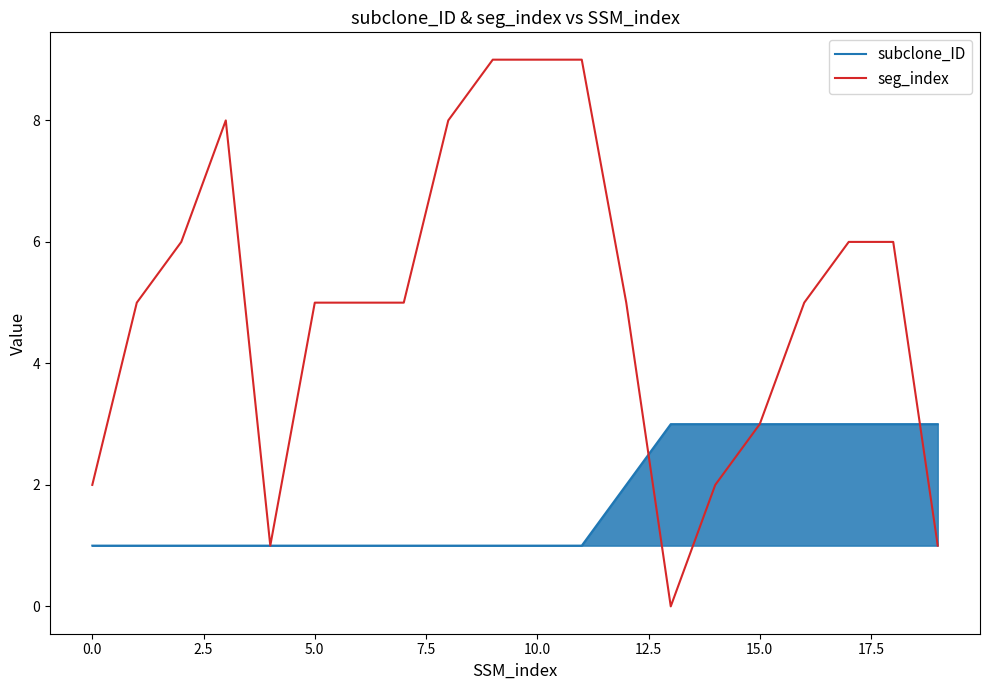

Which series has the widest spread of values?

seg_index